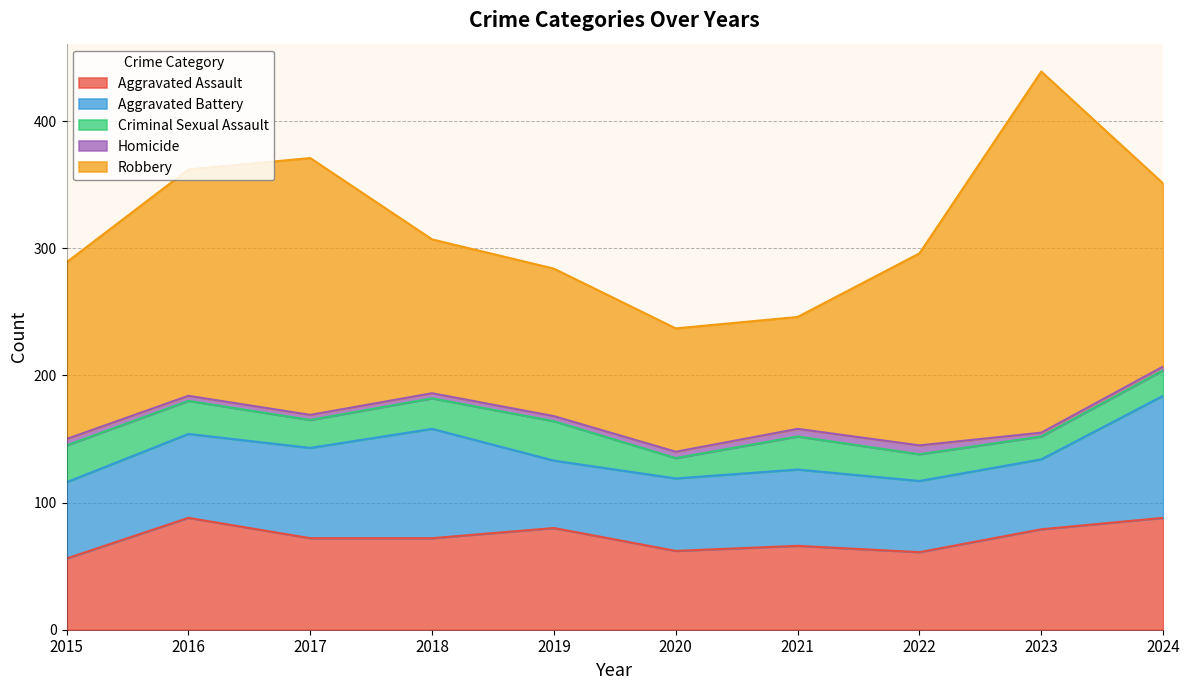

What are all the series names shown in the legend?

Aggravated Assault, Aggravated Battery, Criminal Sexual Assault, Homicide, Robbery